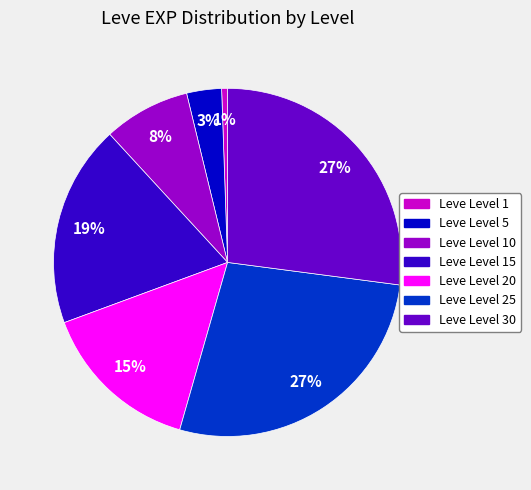

What is the ratio of the value at Leve Level 15 to the value at Leve Level 20?

1.3